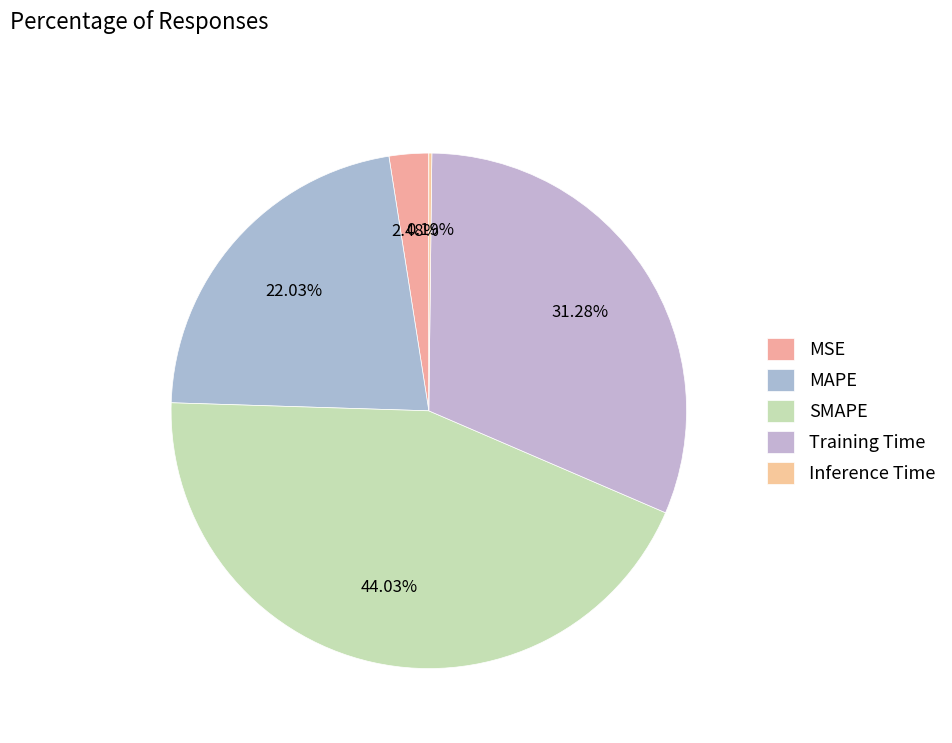

The SMAPE slice represents 44% of the pie. True or false?

True